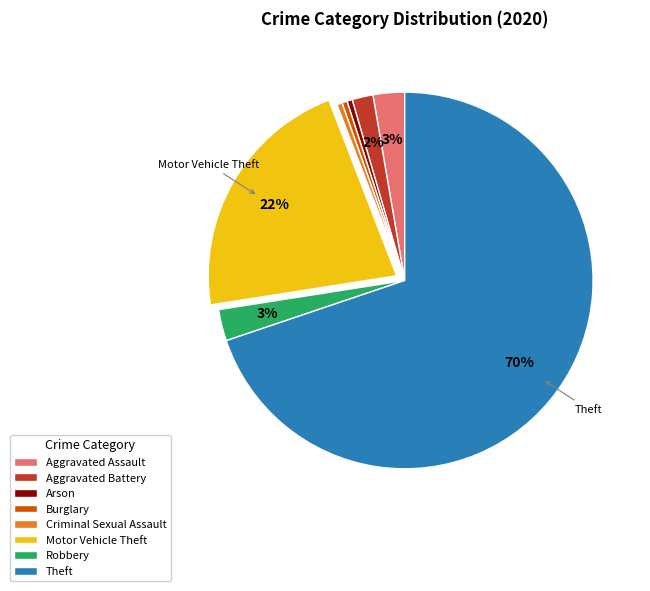

How many slices are in this pie chart?

8